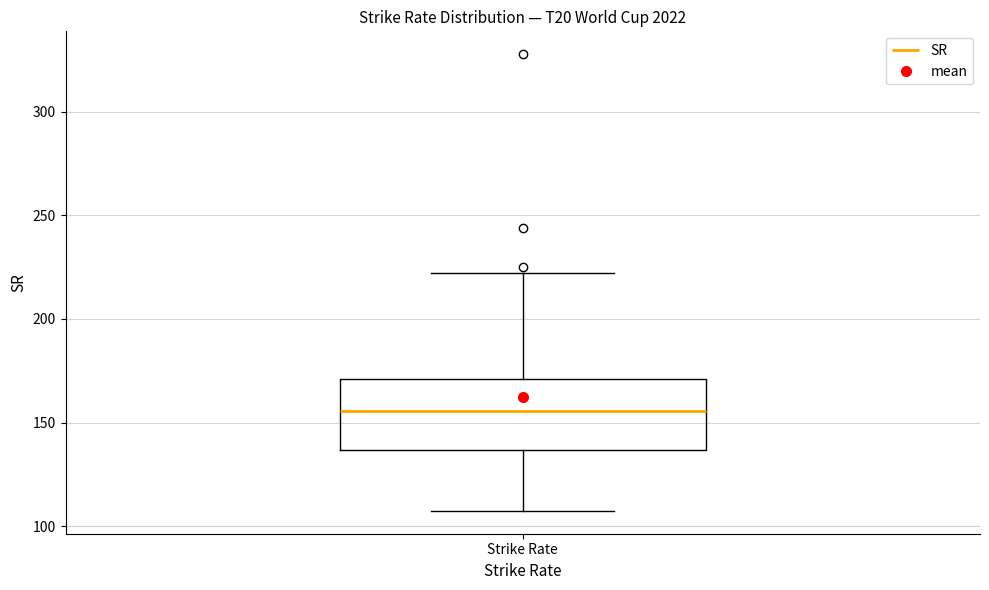

Read this box plot against the y-axis: the position of the median line, the range covered by the box, and the ends of both whiskers. The values are not printed on the chart, so give them approximately, as read against the axis.

median 155, box 135 to 170, whiskers 105 to 220